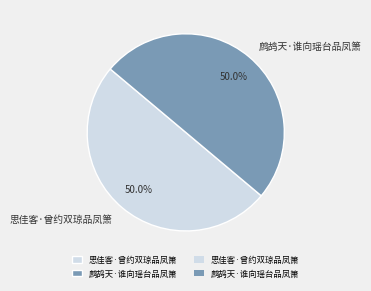

True or false: 鹧鸪天·谁向瑶台品凤箫 accounts for 50% of the total.

True